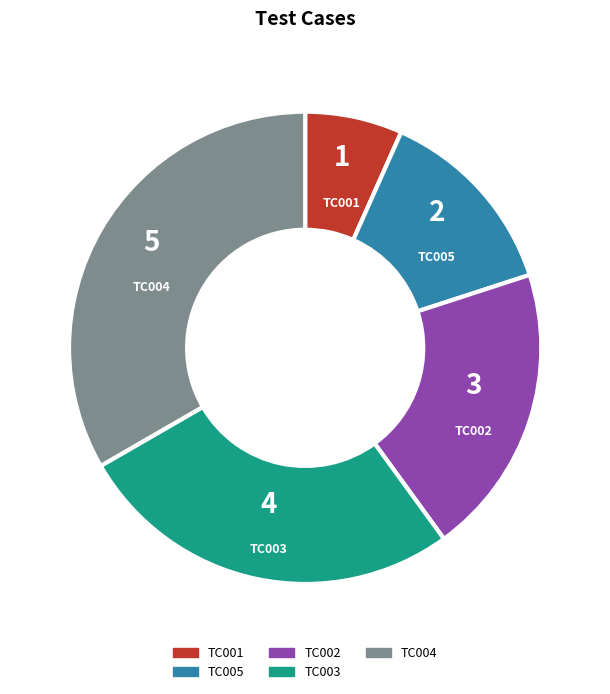

Do TC001 and TC002 together represent more than half of the pie?

No